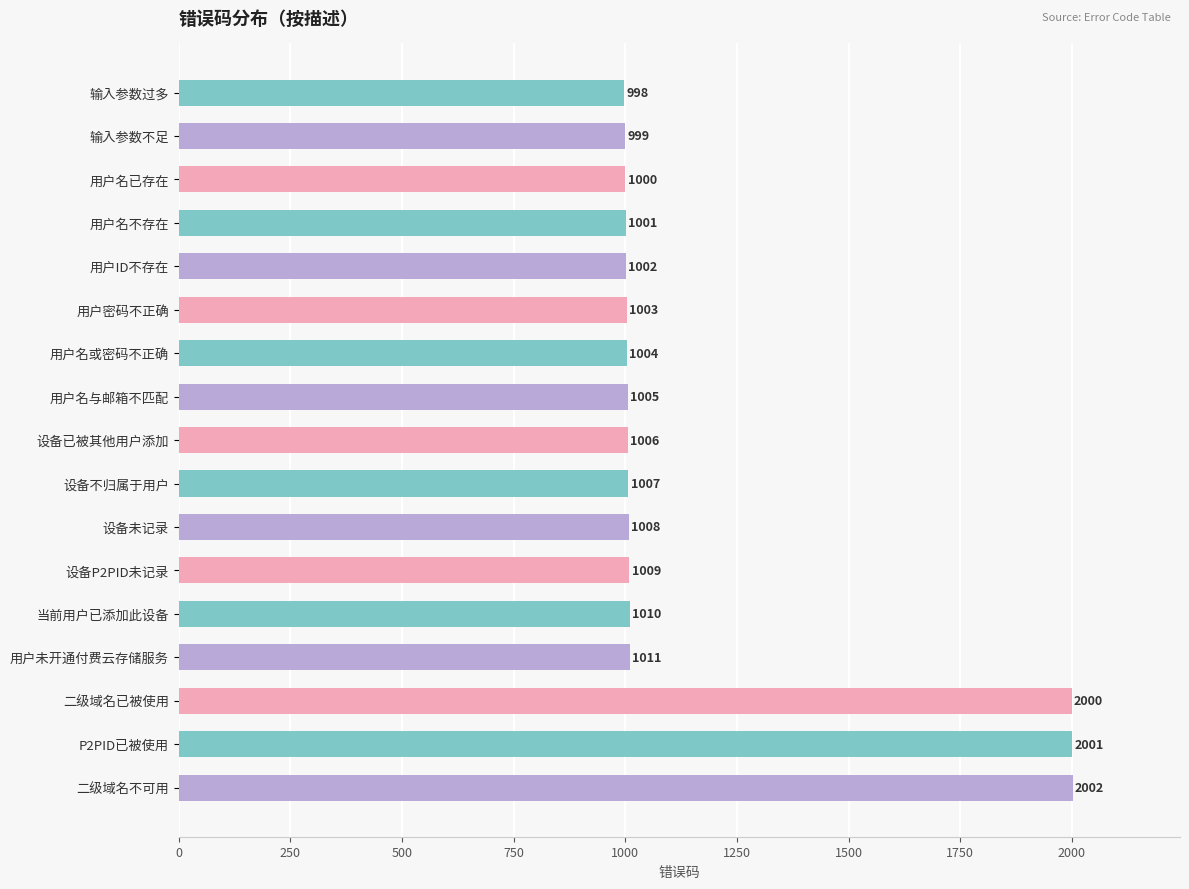

Reading top to bottom, transcribe all the data shown in this chart.

输入参数过多=998	输入参数不足=999	用户名已存在=1000	用户名不存在=1001	用户ID不存在=1002	用户密码不正确=1003	用户名或密码不正确=1004	用户名与邮箱不匹配=1005	设备已被其他用户添加=1006	设备不归属于用户=1007	设备未记录=1008	设备P2PID未记录=1009	当前用户已添加此设备=1010	用户未开通付费云存储服务=1011	二级域名已被使用=2000	P2PID已被使用=2001	二级域名不可用=2002